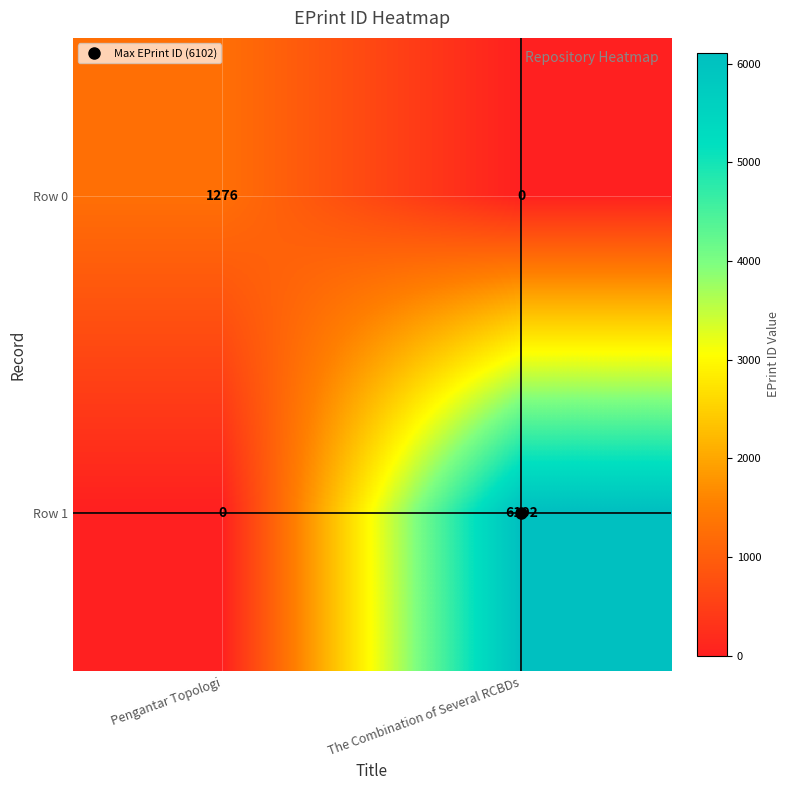

Is it true that Row 1 equals 6102 at The Combination of Several RCBDs?

True